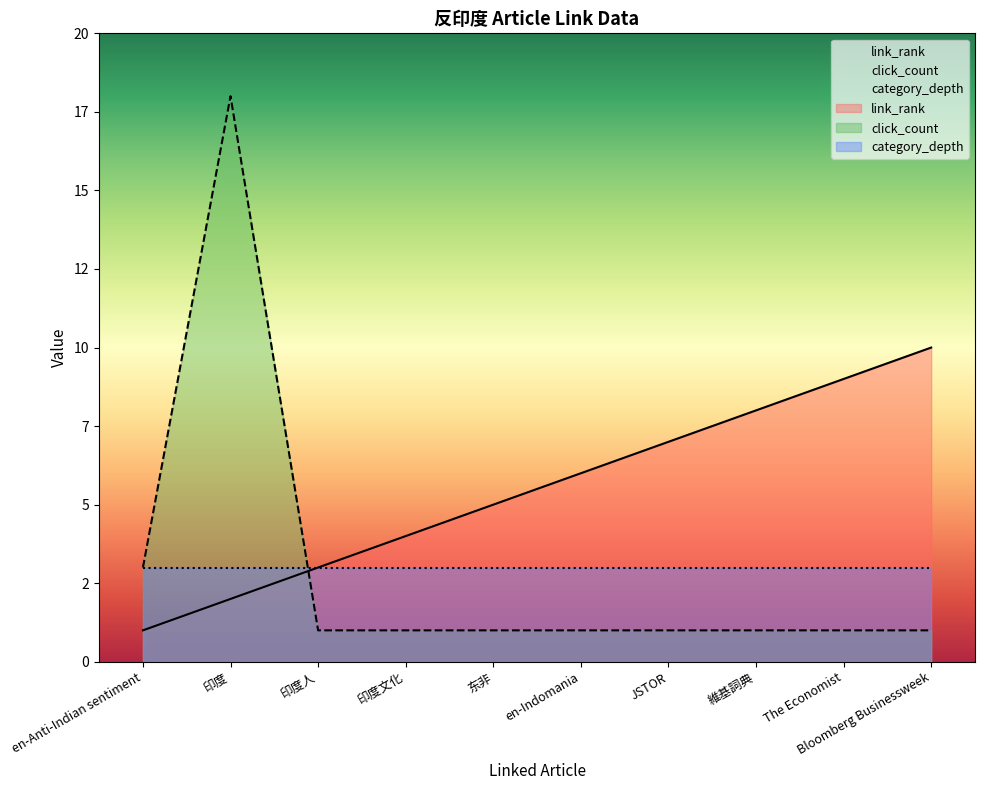

What is the spread (max minus min) of values at JSTOR?

6